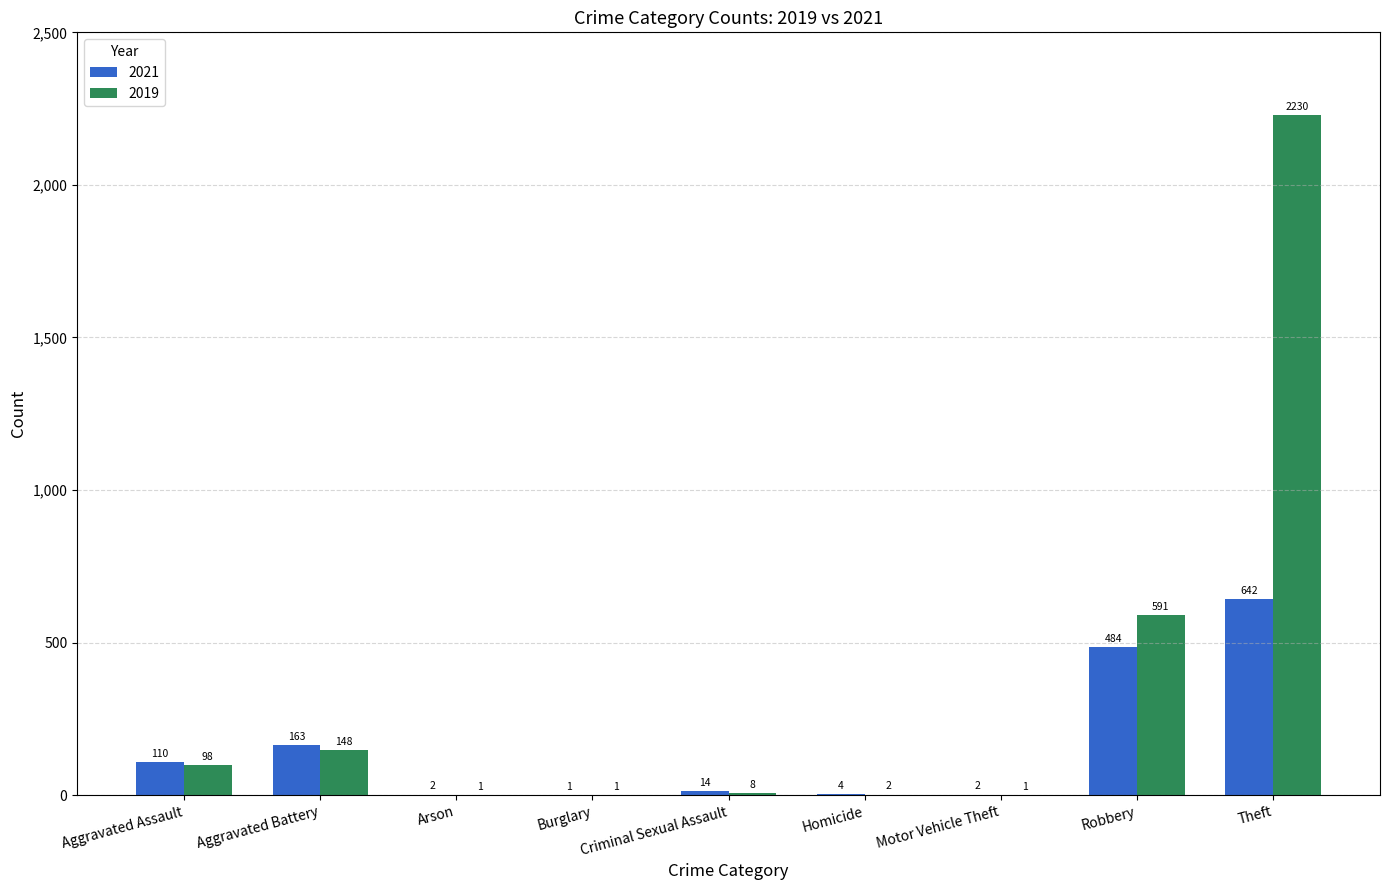

Where does the 2019 series first go above 8?

Aggravated Assault